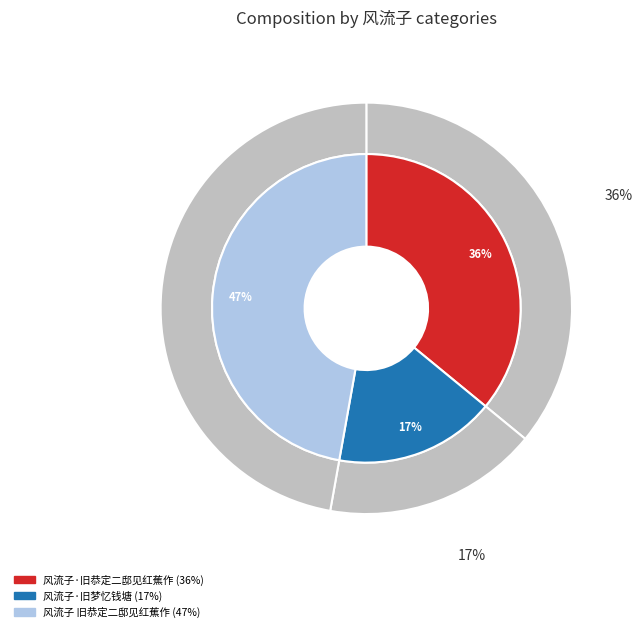

To the nearest percent, what is the average slice percentage?

33%